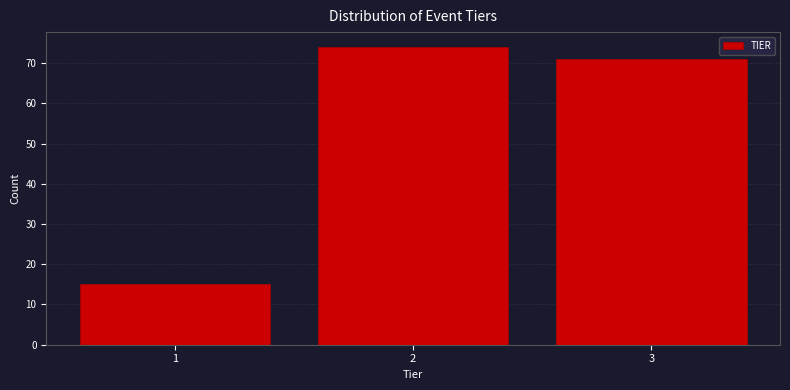

Reading right to left, list all the values displayed in this chart.

3=71	2=74	1=15